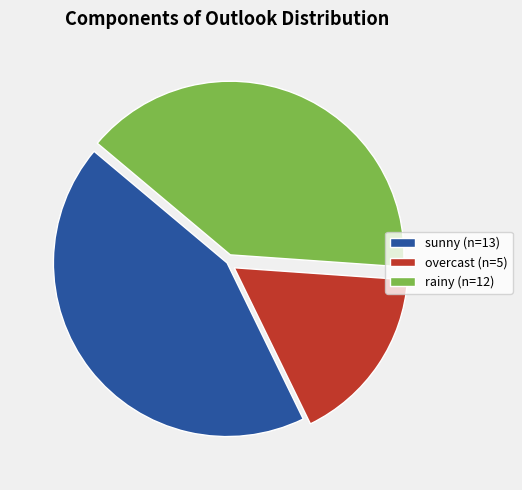

Which has a higher value, rainy (n=12) or sunny (n=13)?

sunny (n=13)